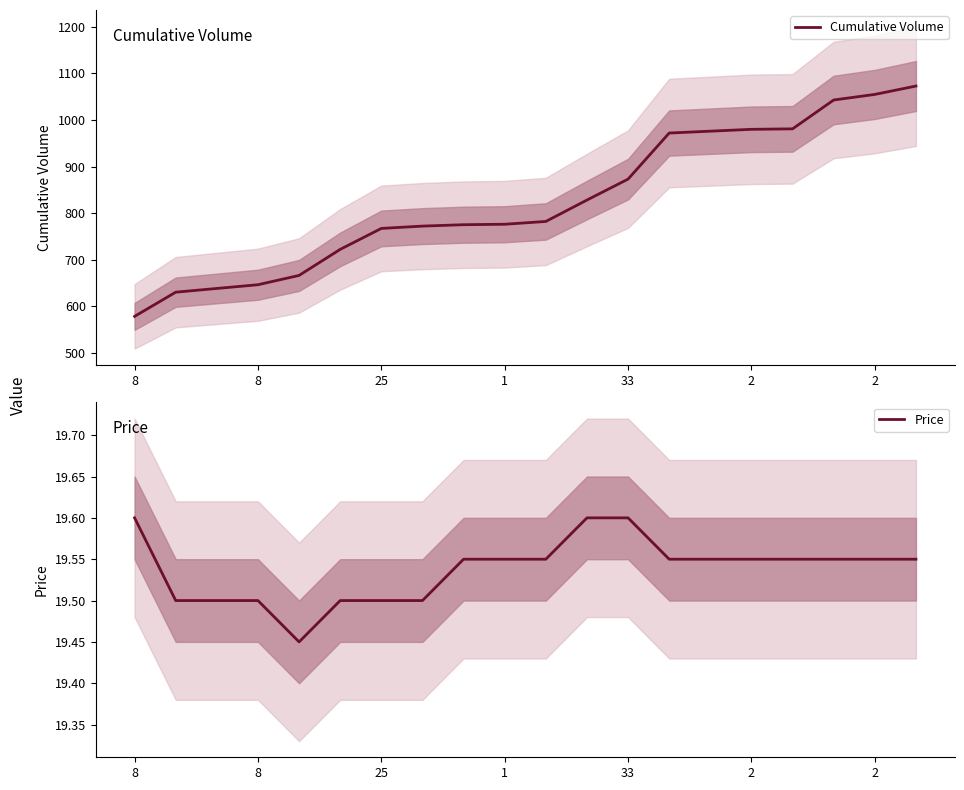

Reading left to right, what are all the values shown in this chart?

Cumulative Volume: 578.0	630.0	638.0	646.0	666.0	722.0	767.0	772.0	775.0	776.0	782.0	828.0	873.0	972.0	976.0	980.0	981.0	1043.0	1055.0	1073.0
Price: 19.6	19.5	19.5	19.5	19.4	19.5	19.5	19.5	19.6	19.6	19.6	19.6	19.6	19.6	19.6	19.6	19.6	19.6	19.6	19.6